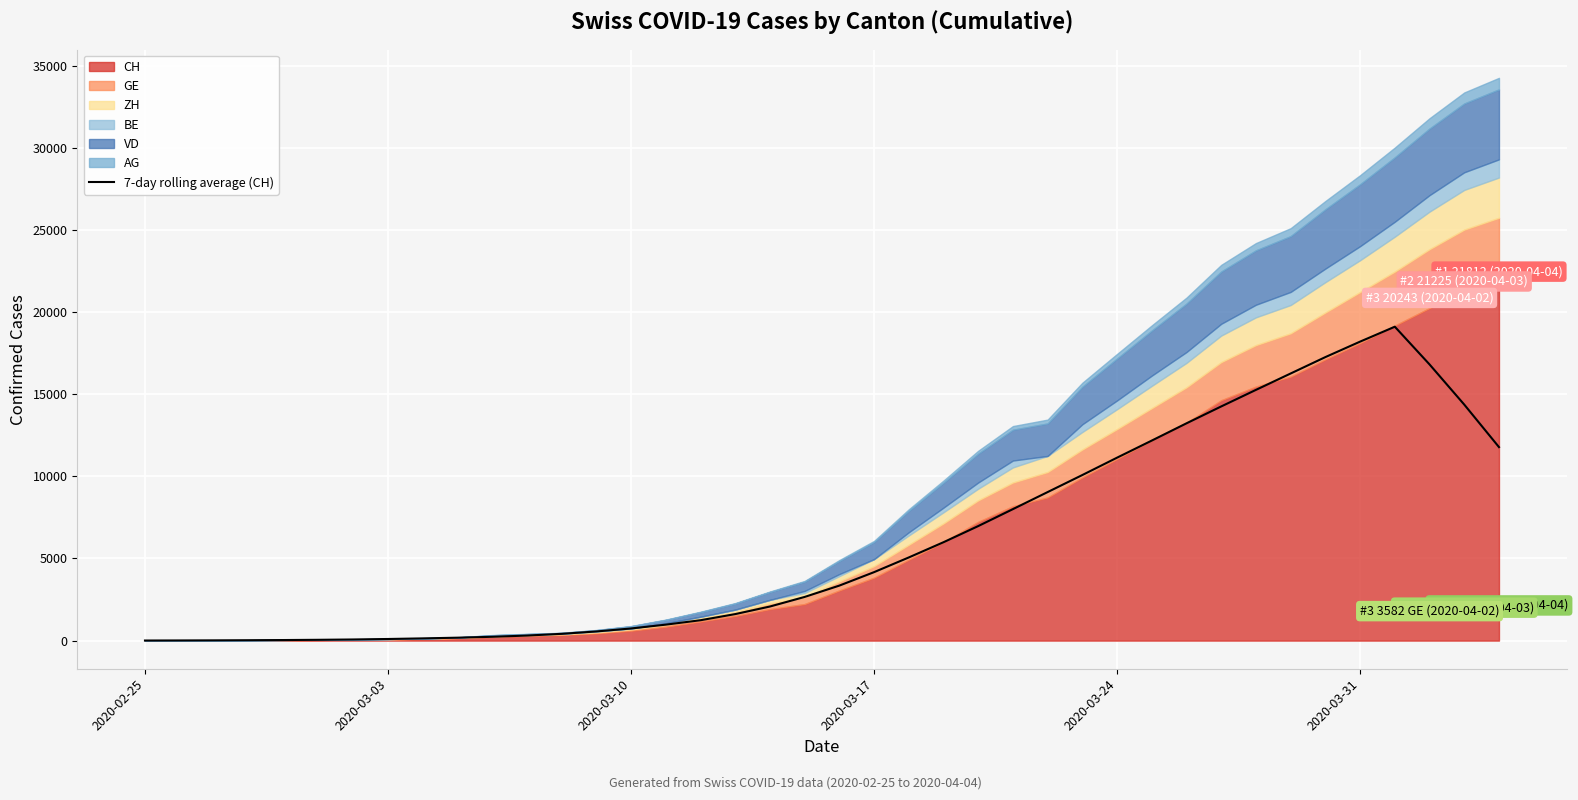

True or false: the data has more than 1 interior local peaks.

False